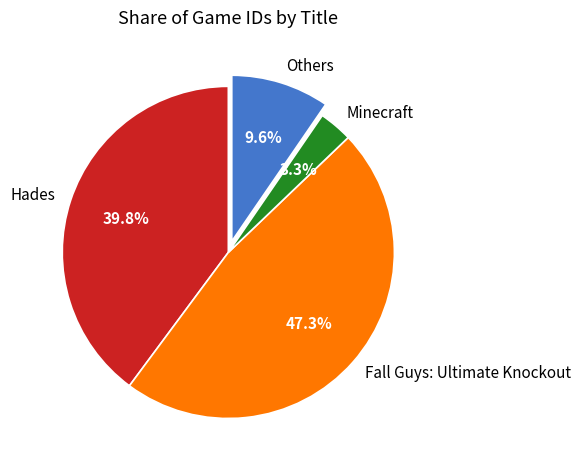

To the nearest percent, what is the average slice percentage?

25%